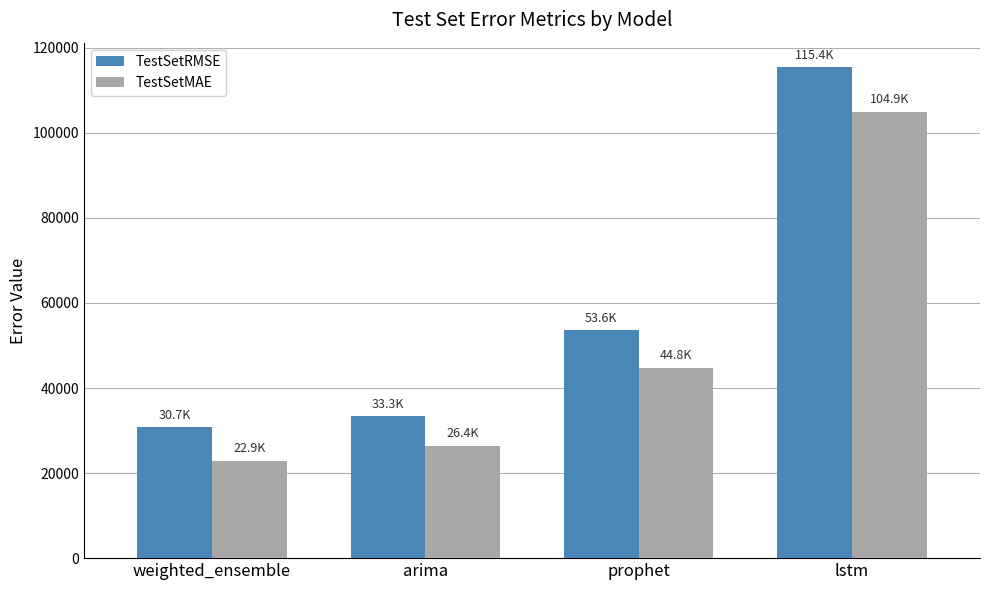

How many bars are there in each group?

2